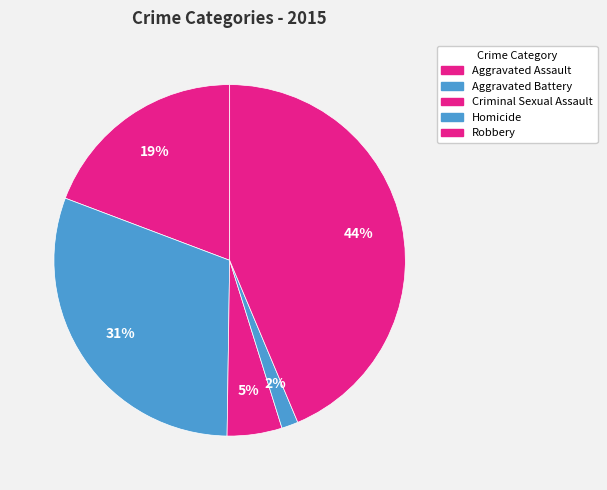

What portion of the pie excludes Aggravated Assault?

80.8%